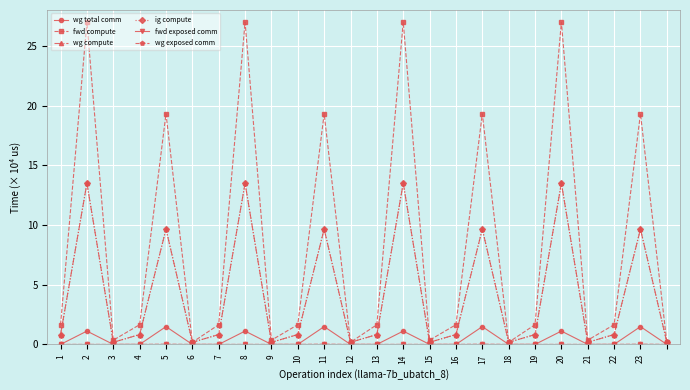

Does the chart have visible grid lines?

Yes